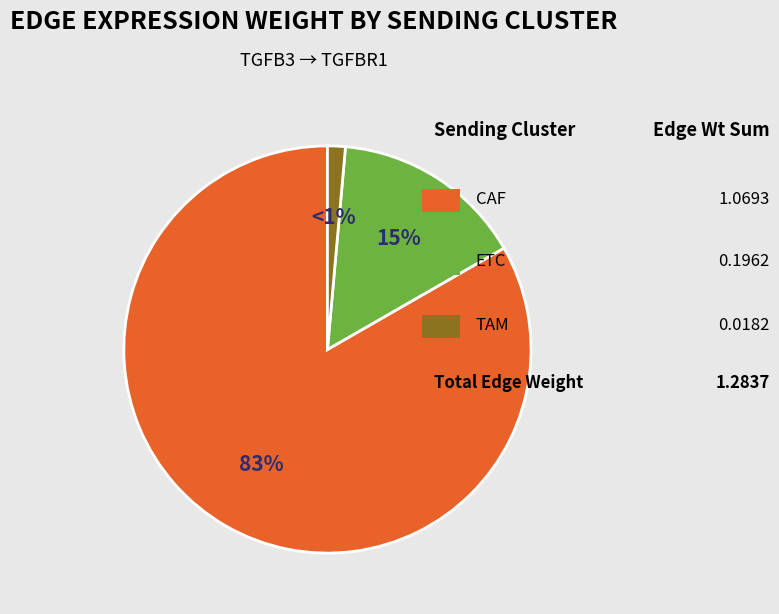

Is there any slice that represents more than half of the pie?

Yes